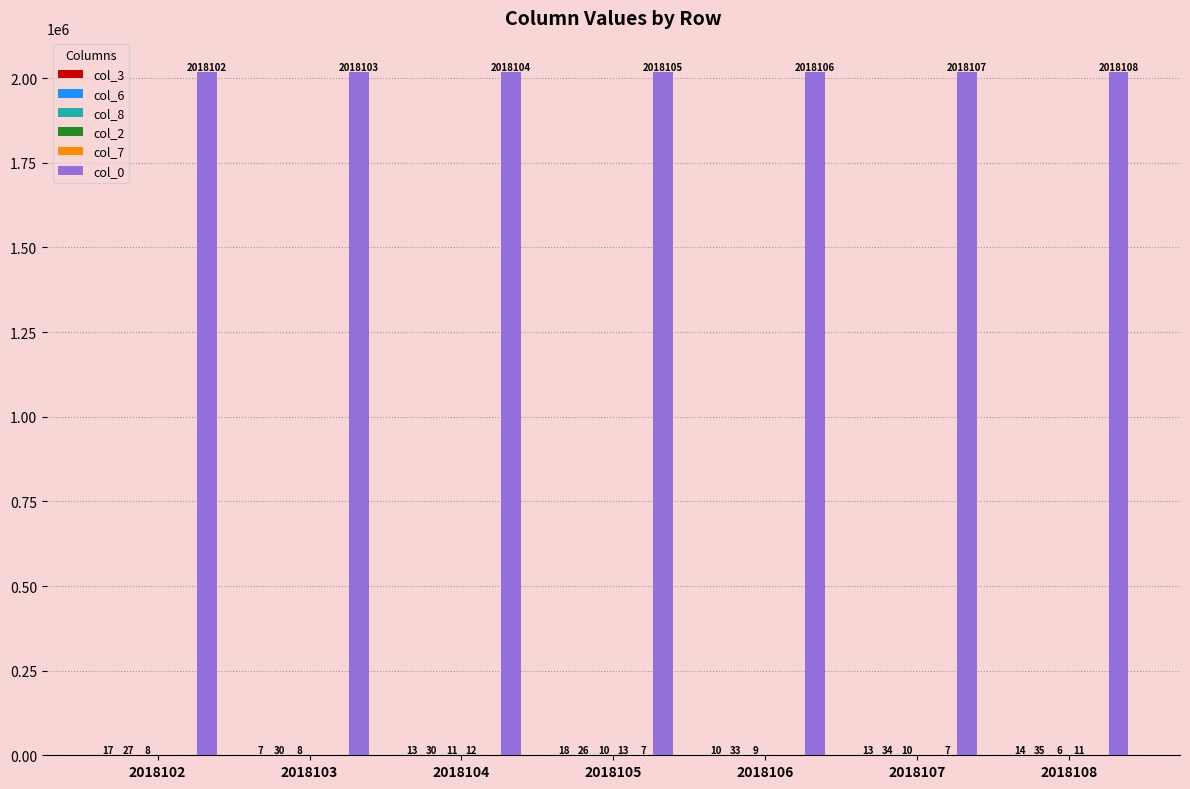

Which label corresponds to the largest value in the chart?

2018108